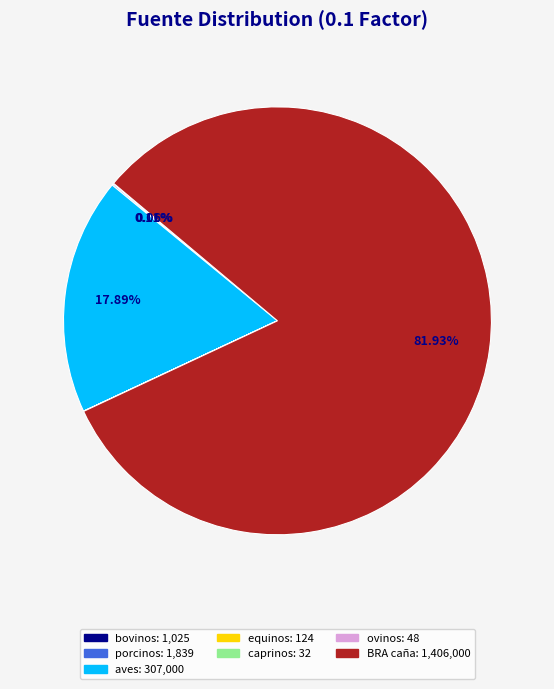

Is there any slice that represents more than half of the pie?

Yes